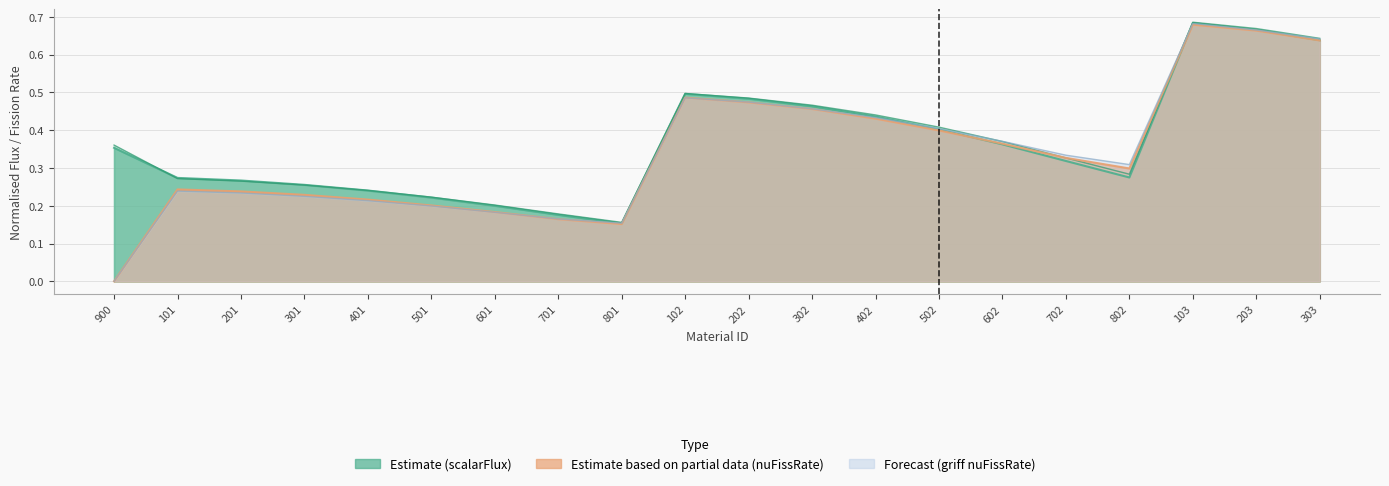

How many times do norm_RefscalarFlux and norm_griffscalarFlux cross each other?

2